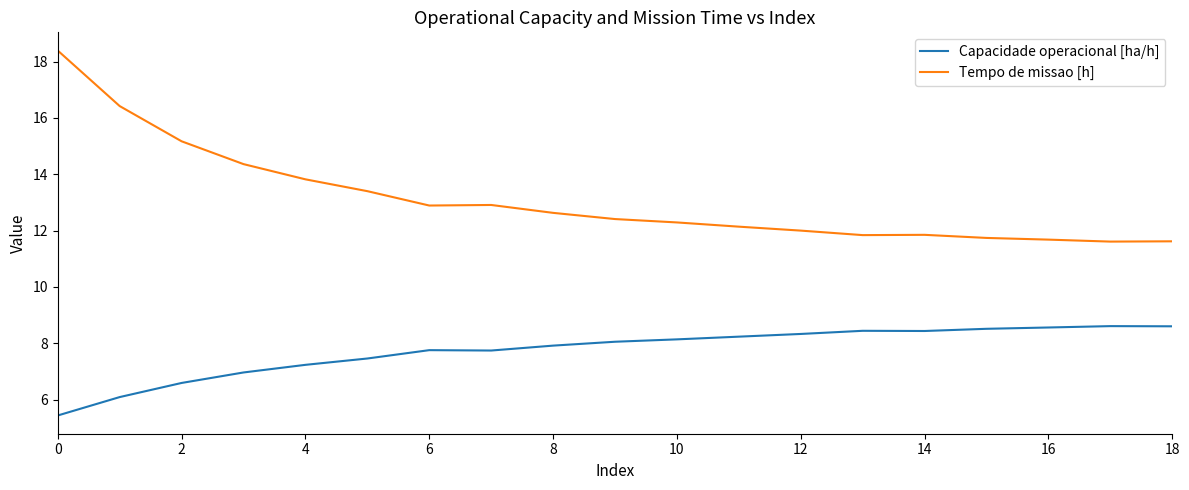

What are all the series names shown in the legend?

Capacidade operacional [ha/h], Tempo de missao [h]